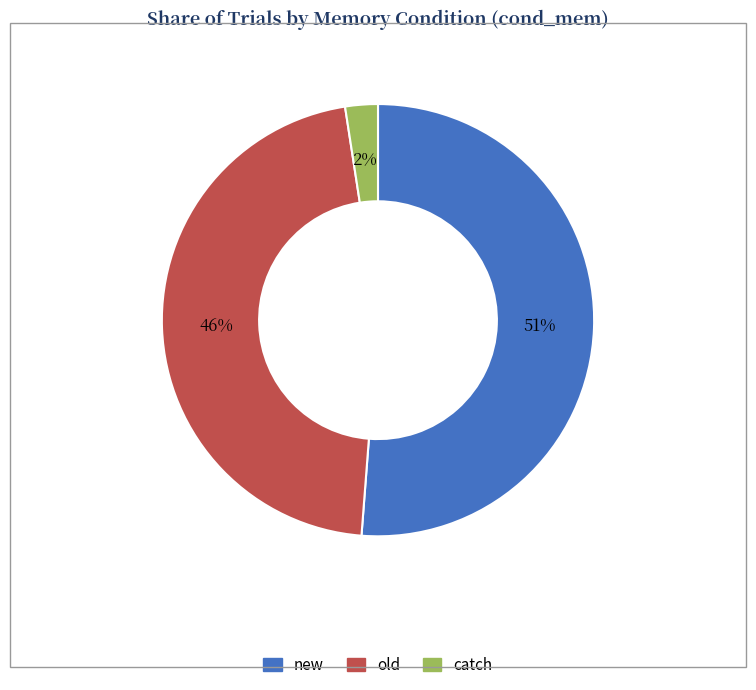

Does new account for over 50% of the chart?

Yes